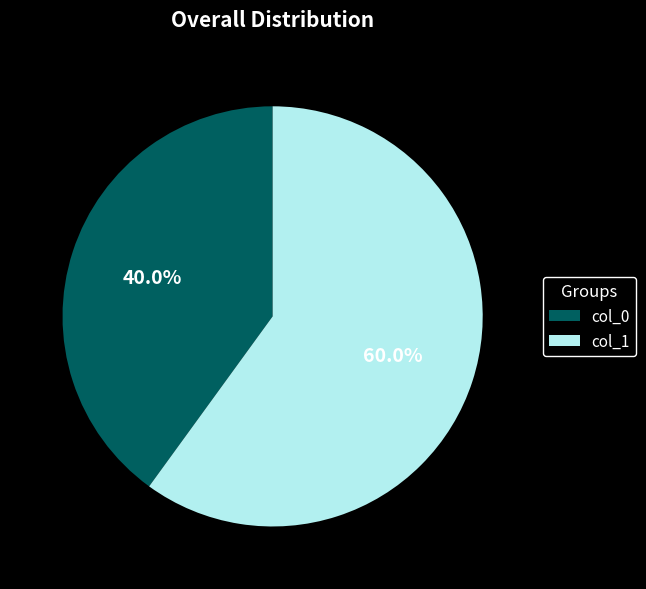

Which has a higher value, col_0 or col_1?

col_1